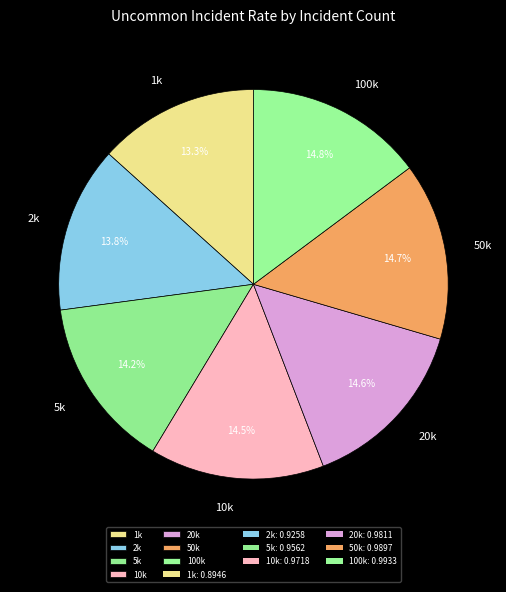

How many slices are in this pie chart?

7